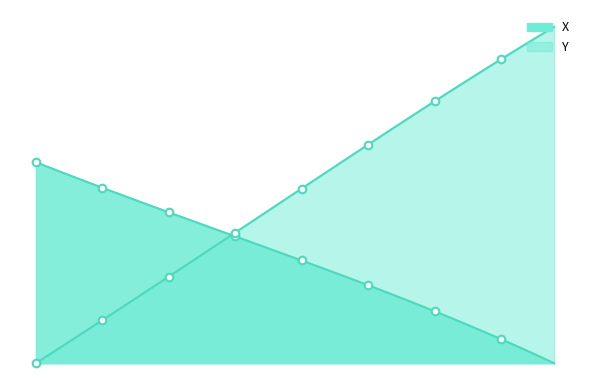

What is the total value across all series at 6.3?

13.0